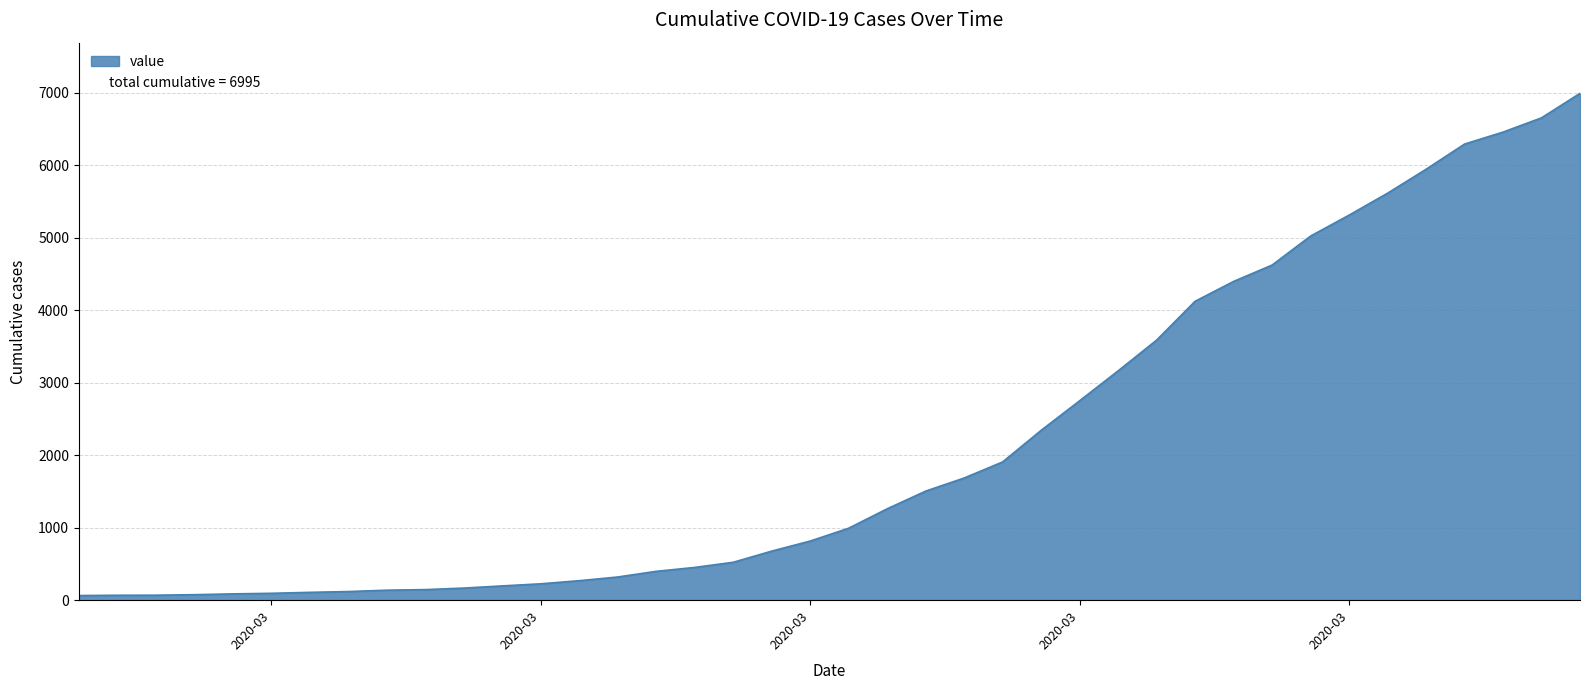

What is the difference between the maximum and minimum values?

6931